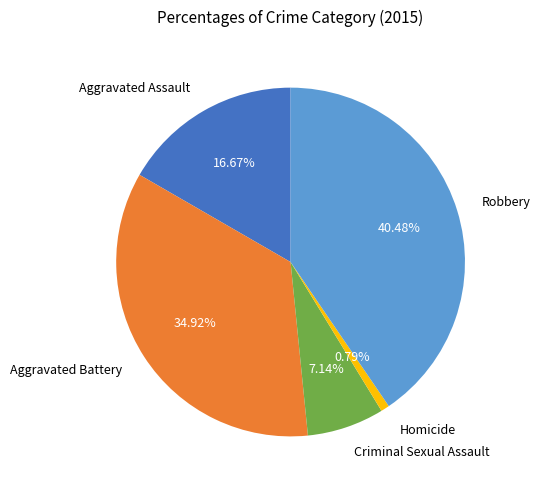

To the nearest percent, what percentage of the pie is Robbery?

40%